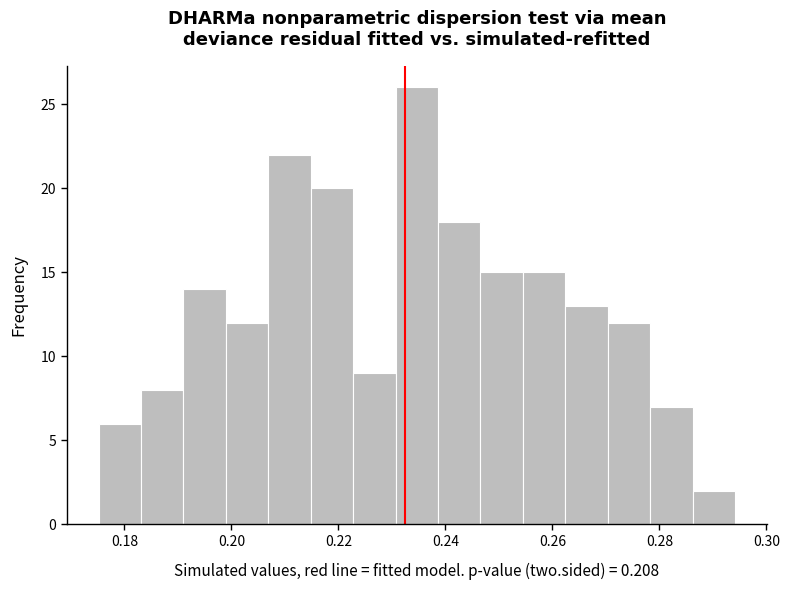

Read against the x-axis, roughly where is the centre of the tallest bar?

0.234